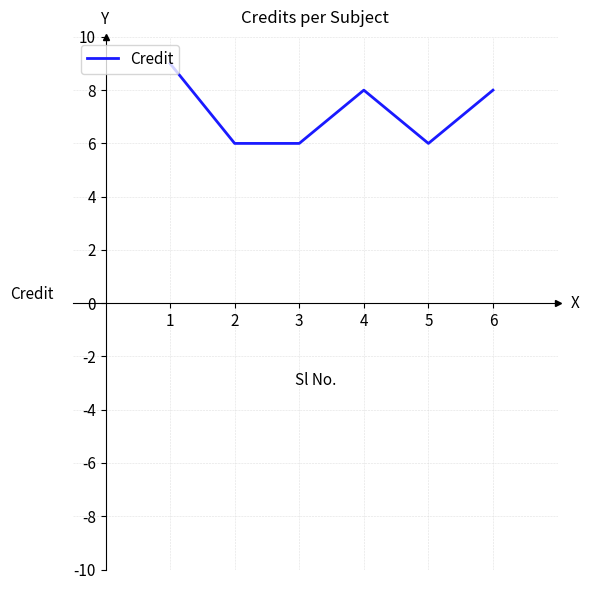

How many lines are shown in the chart?

1